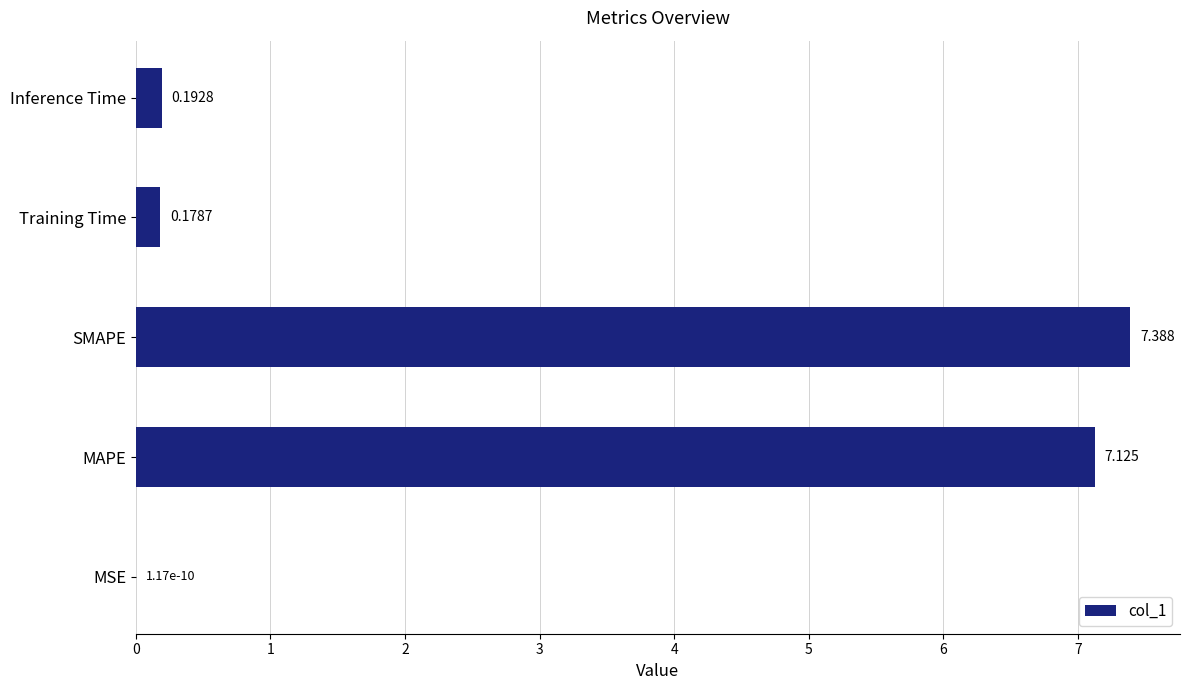

Which has a higher value, MSE or Inference Time?

Inference Time